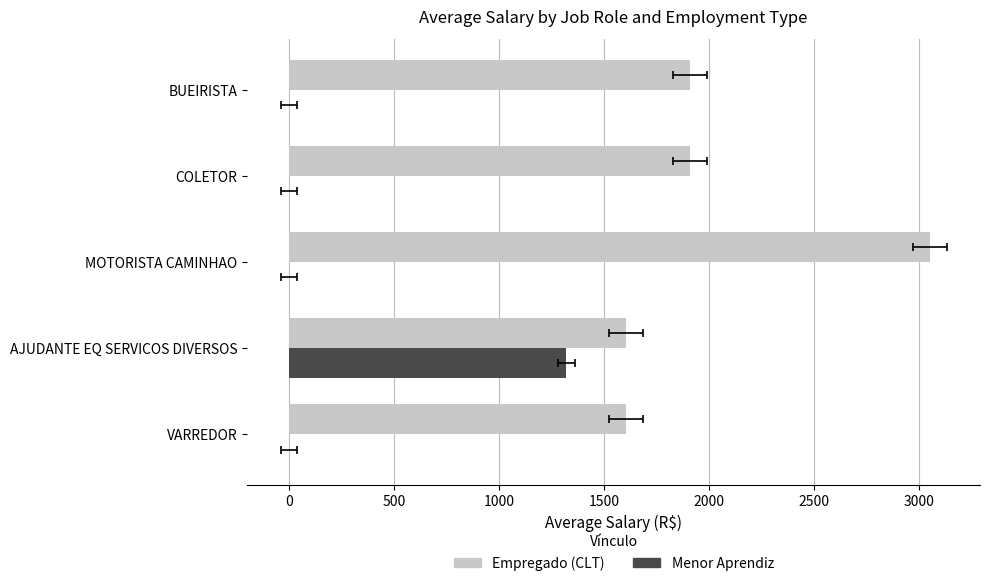

What is the lowest value of the Empregado (CLT) series?

1604.0